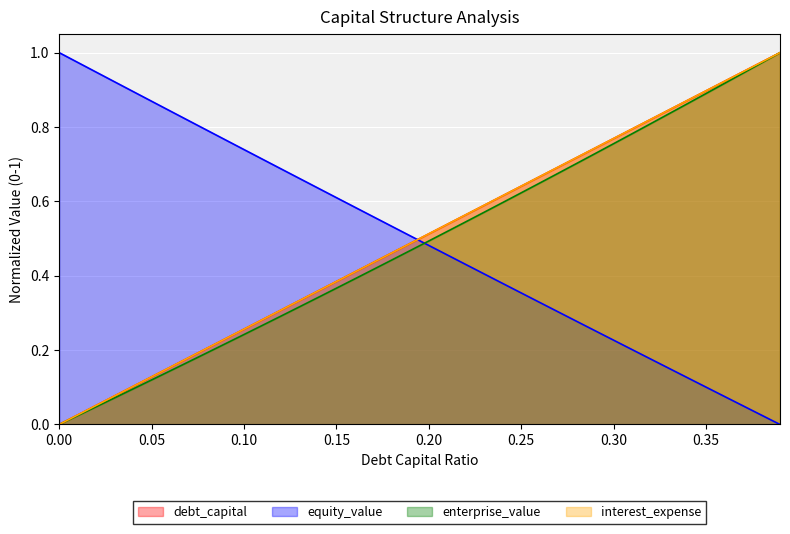

Where do equity_value and debt_capital first cross each other?

0.19 and 0.2